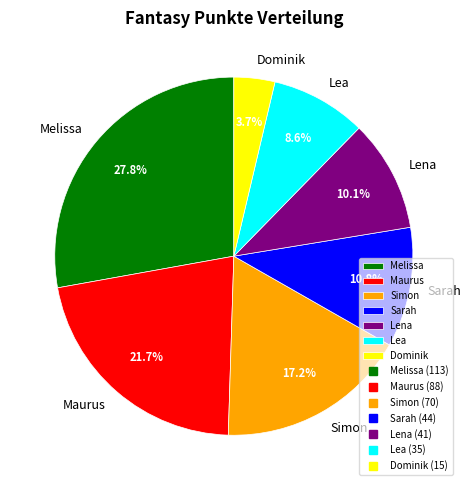

Approximately how many times larger is the value at Maurus compared to Melissa?

0.8